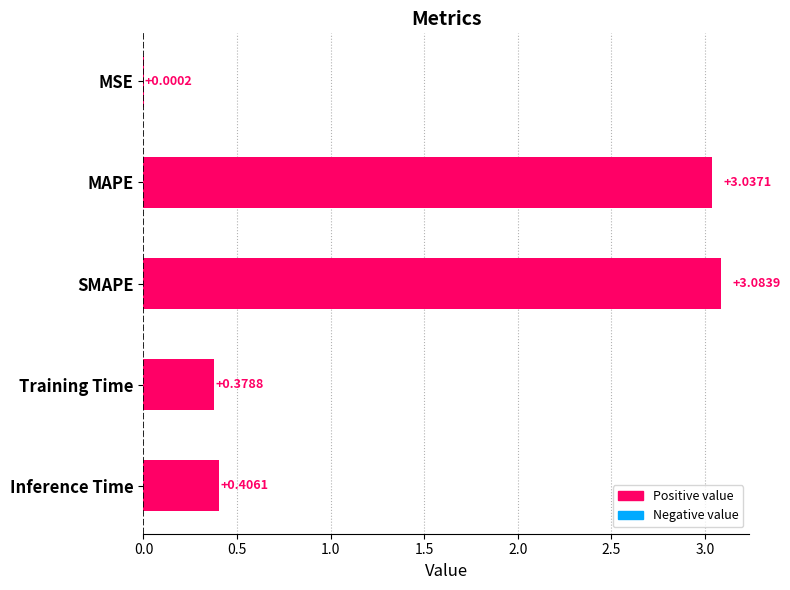

Which label corresponds to the largest value in the chart?

SMAPE